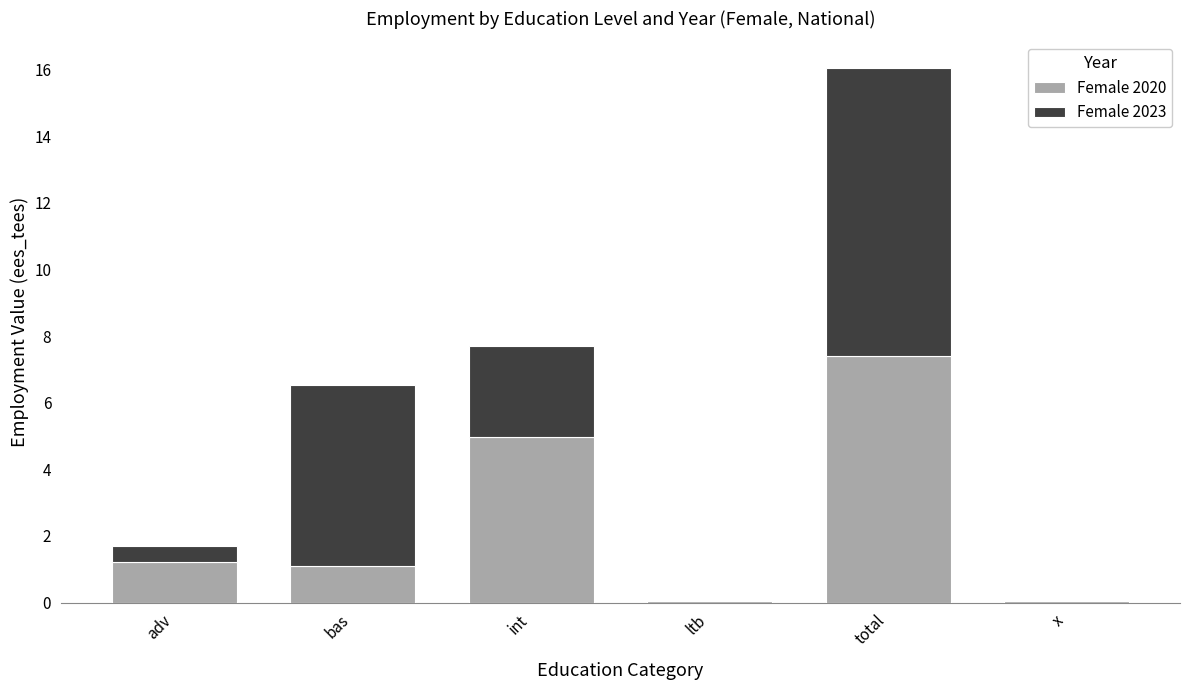

What are all the series names shown in the legend?

Female 2020, Female 2023